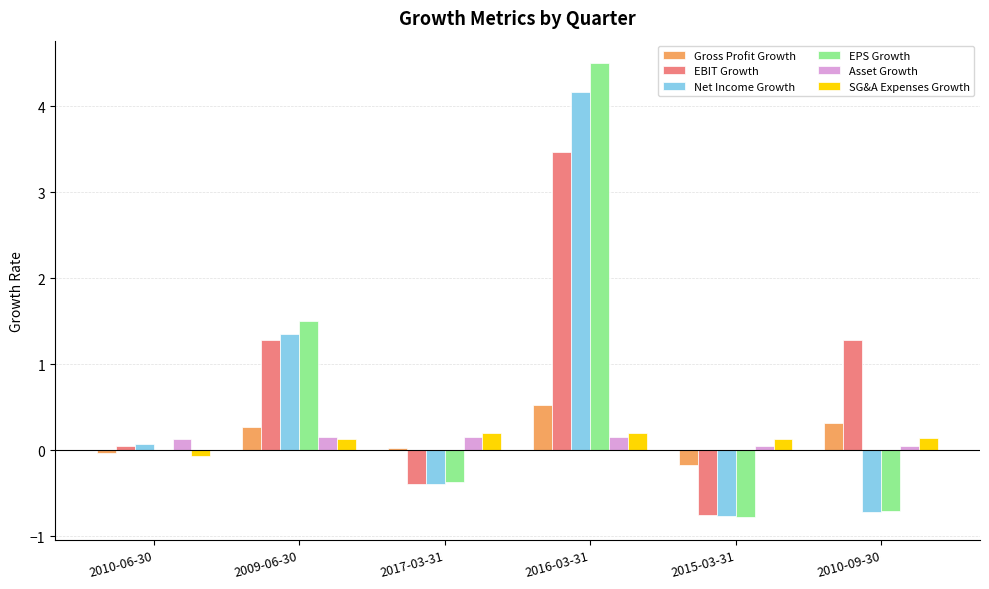

What is the sum of the Gross Profit Growth values at 2009-06-30 and 2010-09-30?

0.6